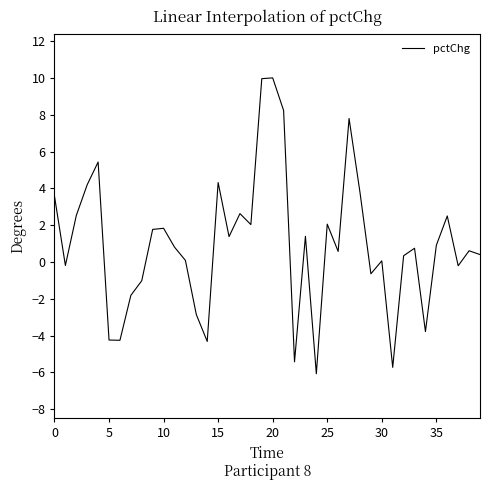

What is the smallest value displayed?

-6.1